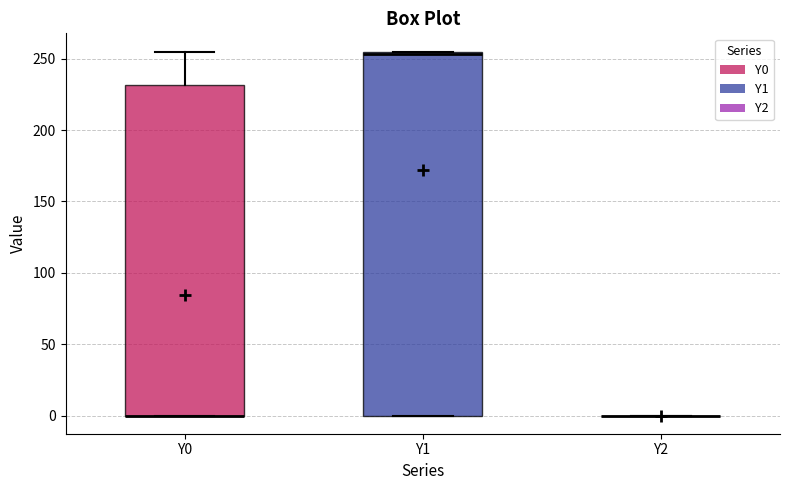

Comparing the boxes themselves (not the whiskers), which one is the tallest?

Y1